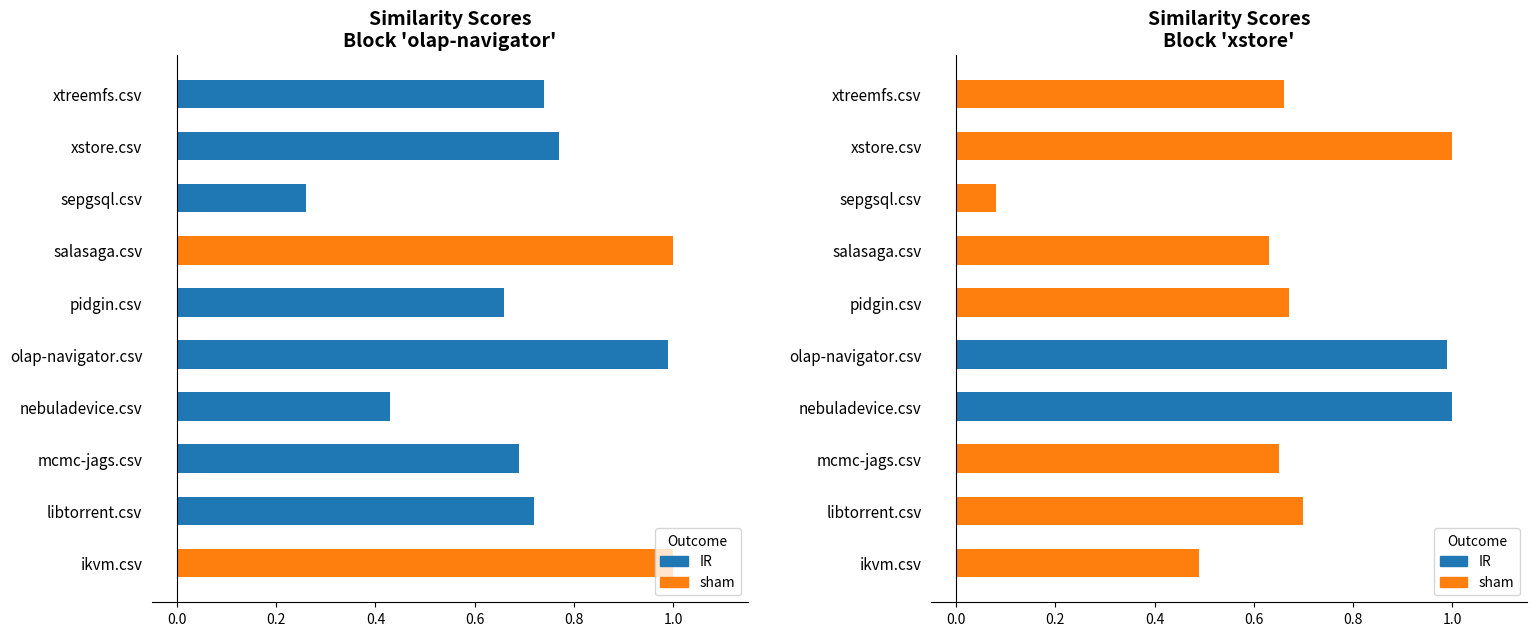

Does the chart contain stacked bars?

No